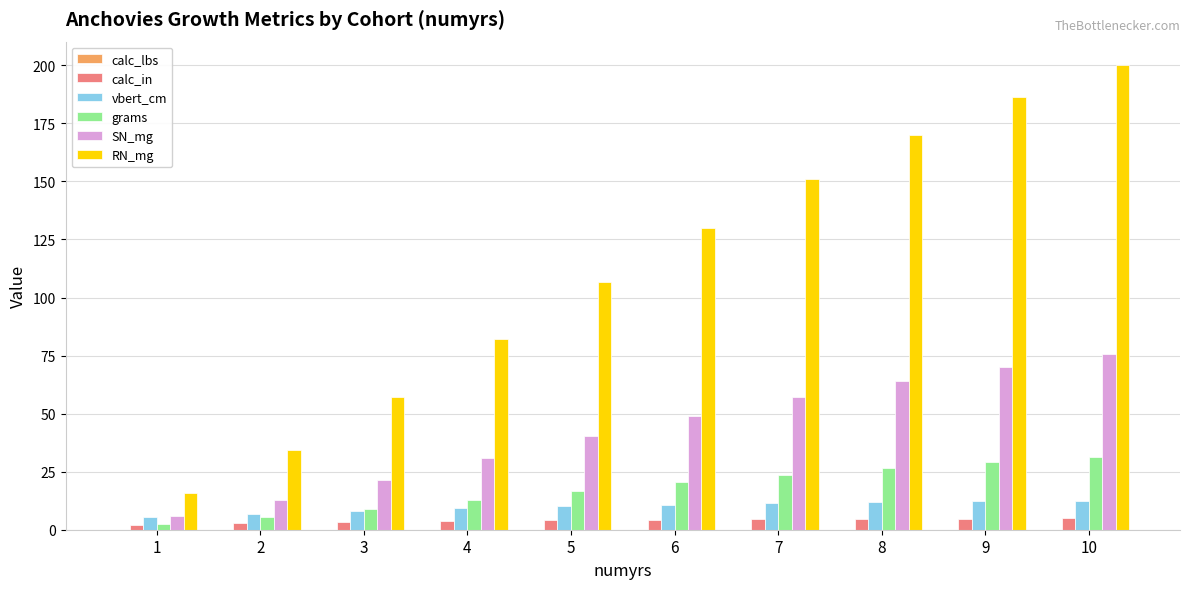

Are the bars grouped side by side (vs. stacked)?

Yes